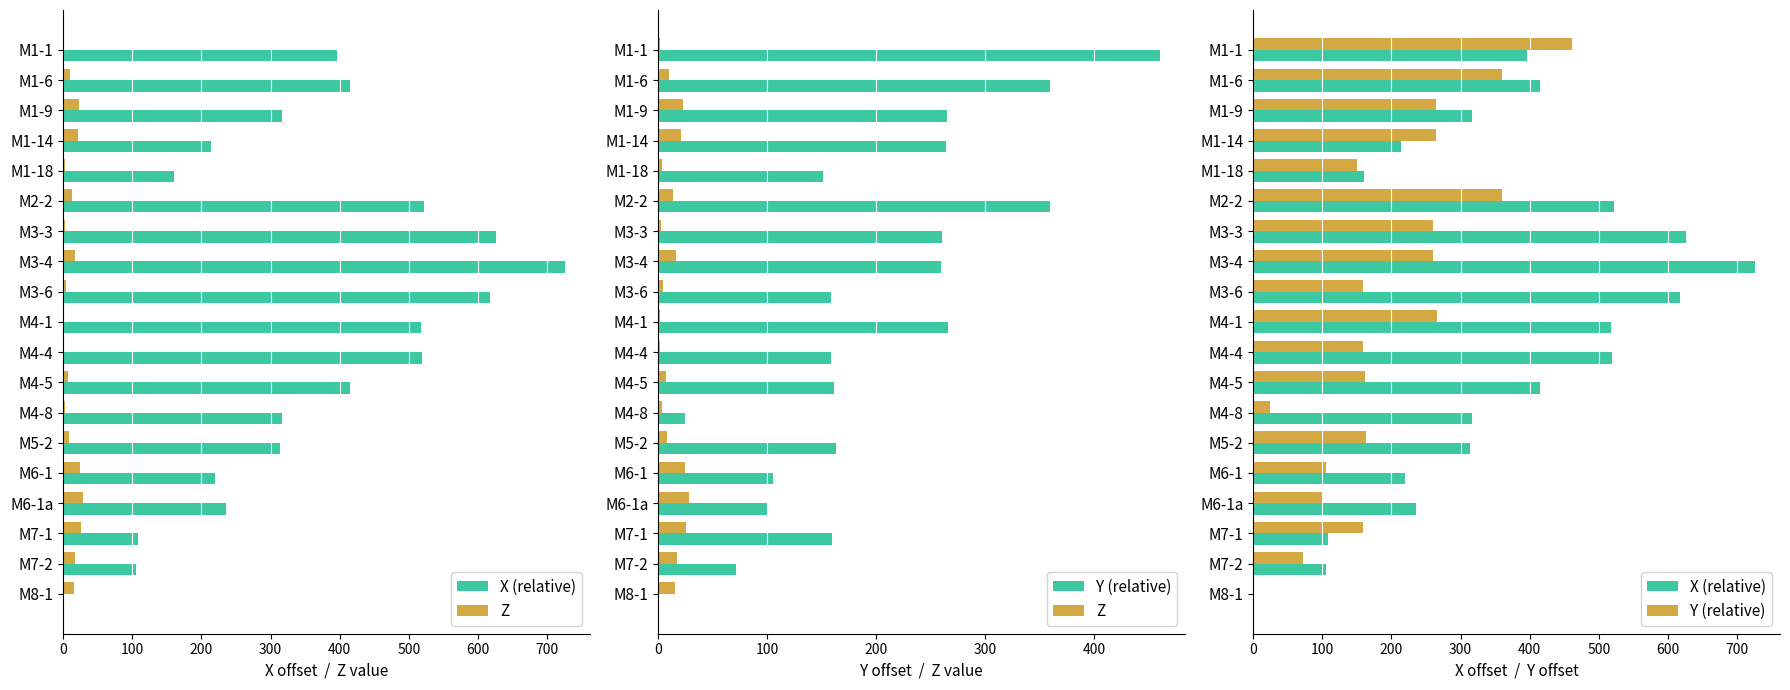

Rank the series at M7-1 from lowest to highest value.

Z, X (relative), Y (relative)